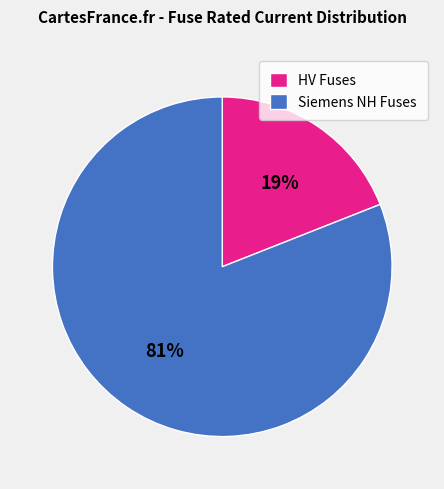

Which slice is the smallest?

HV Fuses